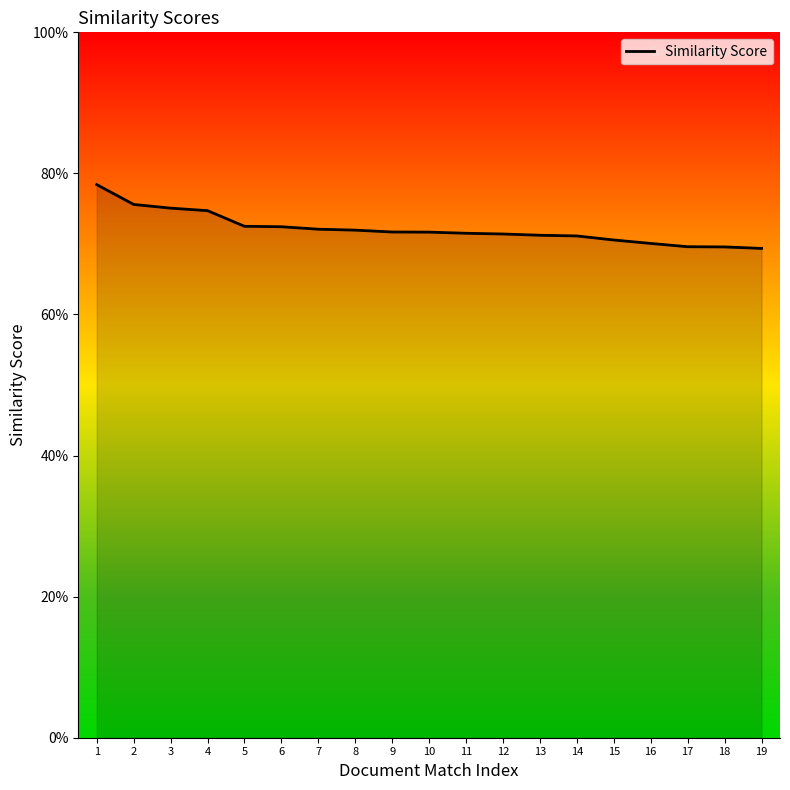

Reading right to left, transcribe all the data shown in this chart.

19=0.7	18=0.7	17=0.7	16=0.7	15=0.7	14=0.7	13=0.7	12=0.7	11=0.7	10=0.7	9=0.7	8=0.7	7=0.7	6=0.7	5=0.7	4=0.7	3=0.8	2=0.8	1=0.8